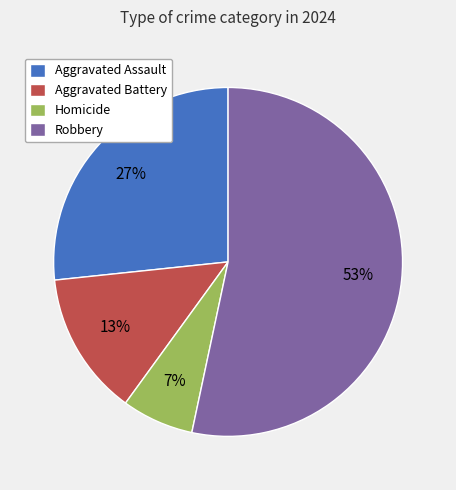

To the nearest percent, what portion does Aggravated Assault represent?

27%